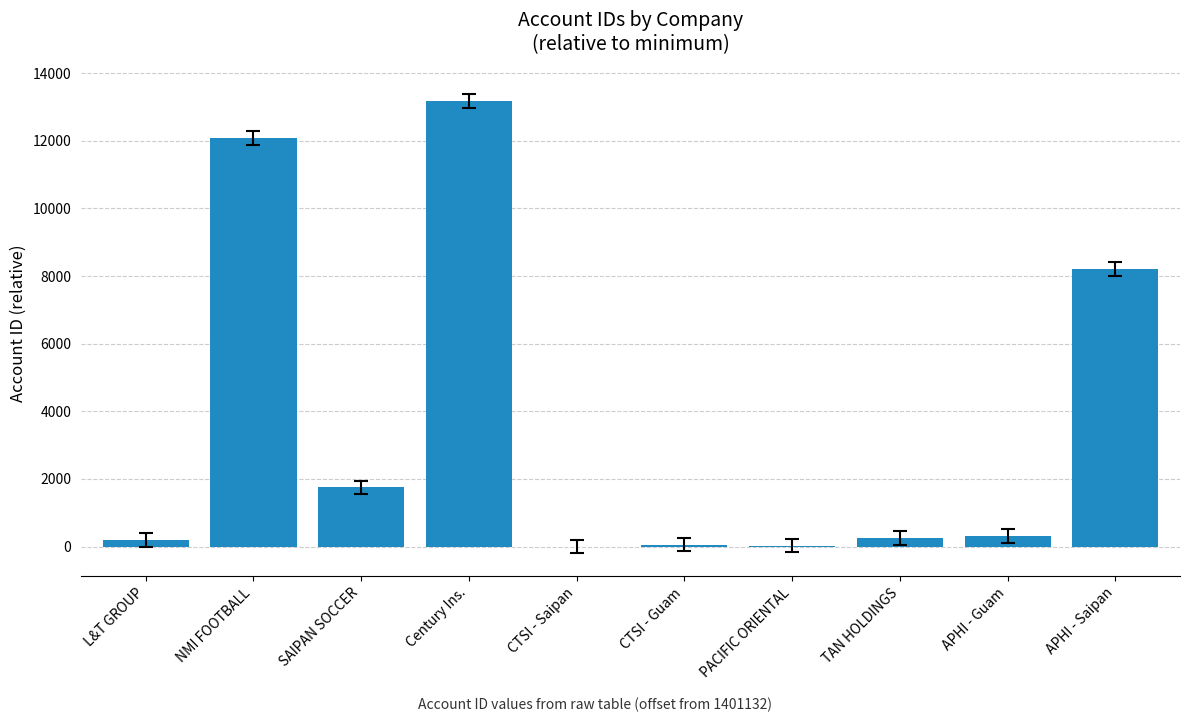

True or false: the data shows 8211 at APHI - Saipan.

True